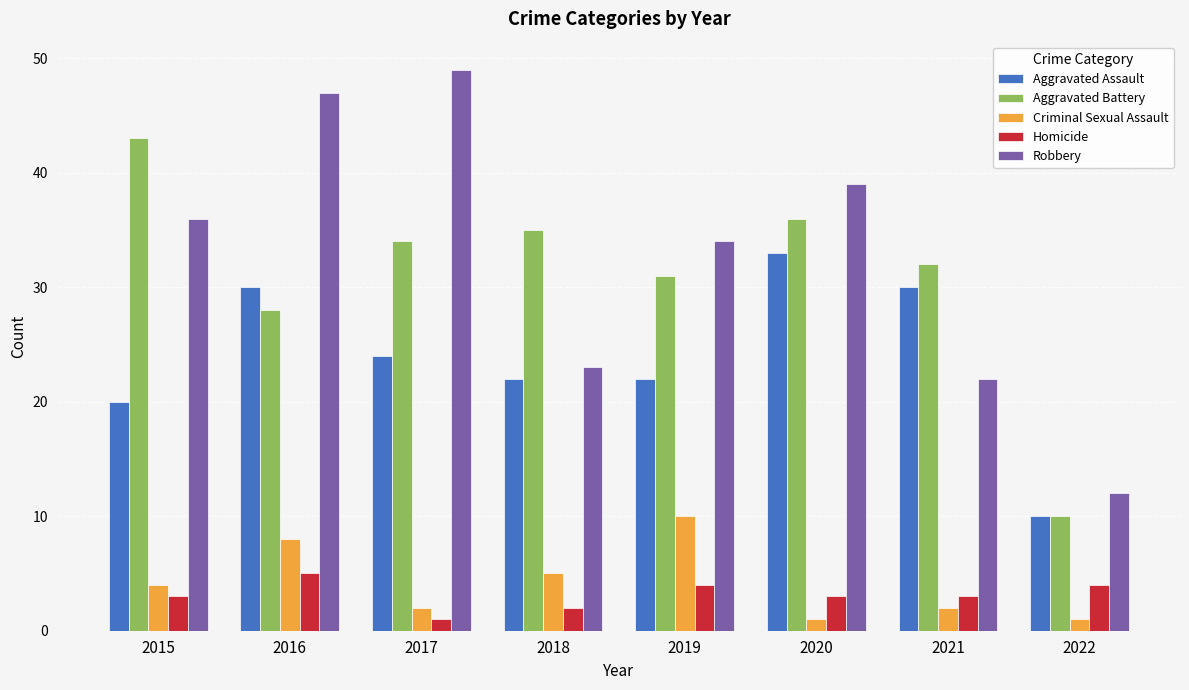

What is the value of the Aggravated Assault bar at the 1st from the left?

20